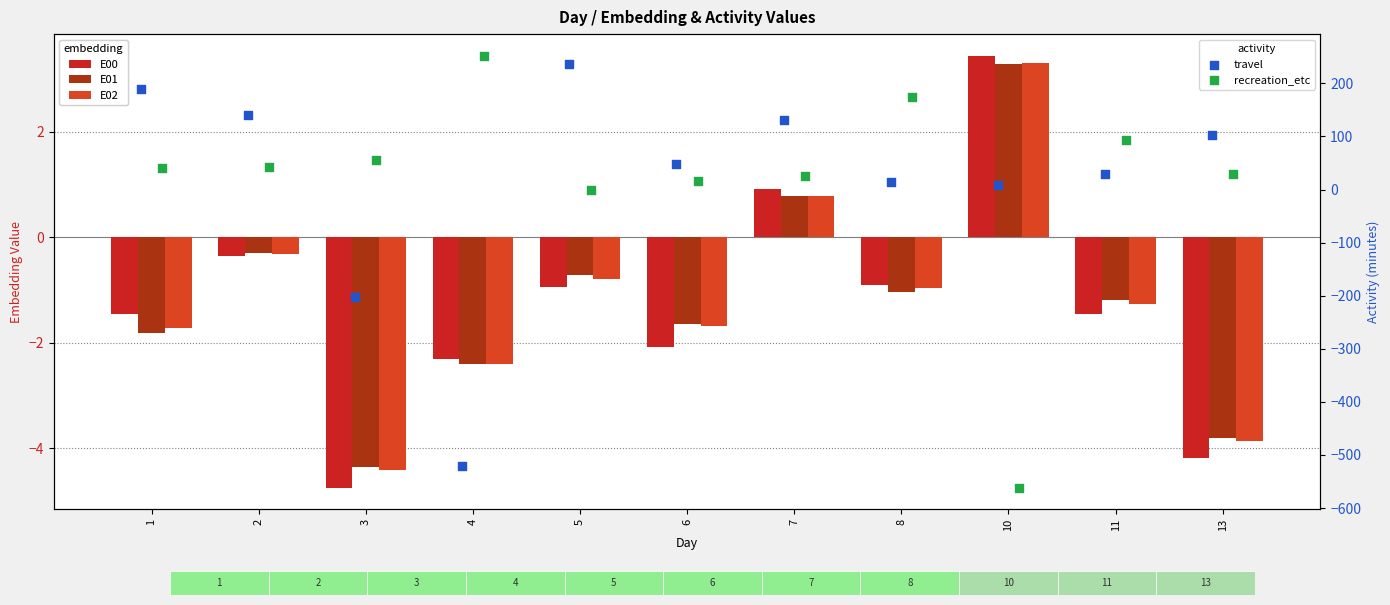

Which series reaches the maximum Y coordinate?

recreation_etc